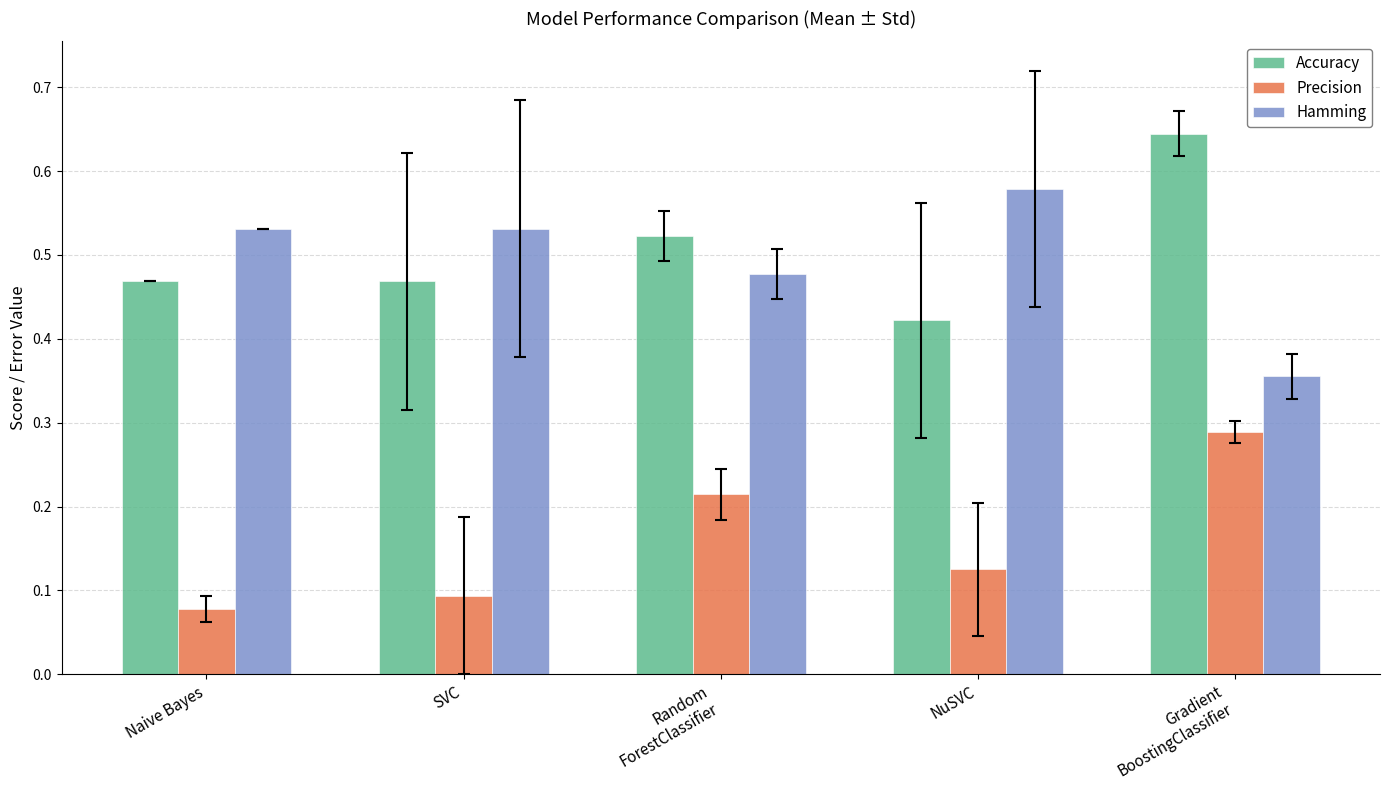

What position from the left is Random
ForestClassifier?

3